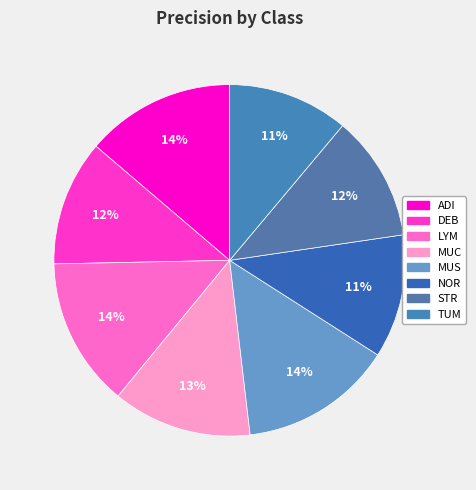

Combined, do MUC and ADI account for over 50%?

No